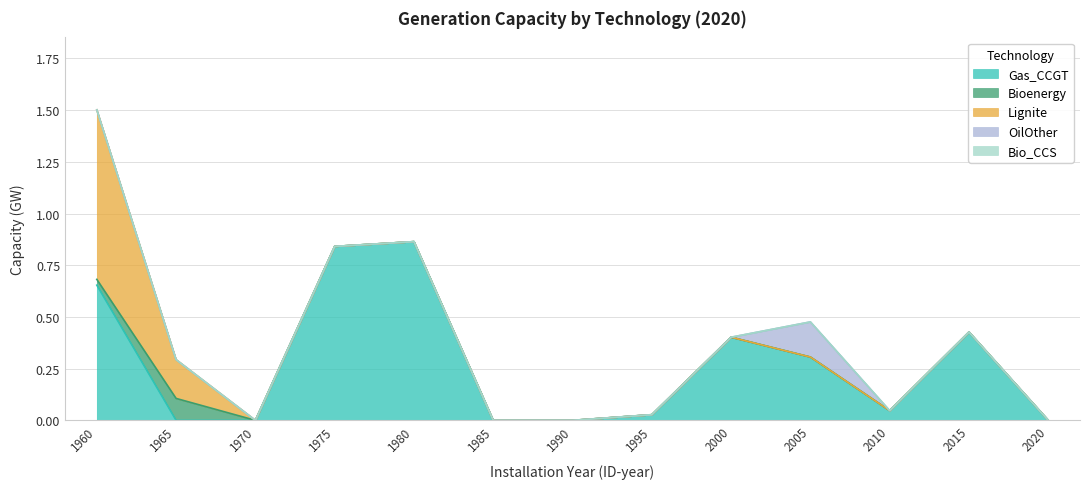

At how many categories does at least one series exceed 0?

9